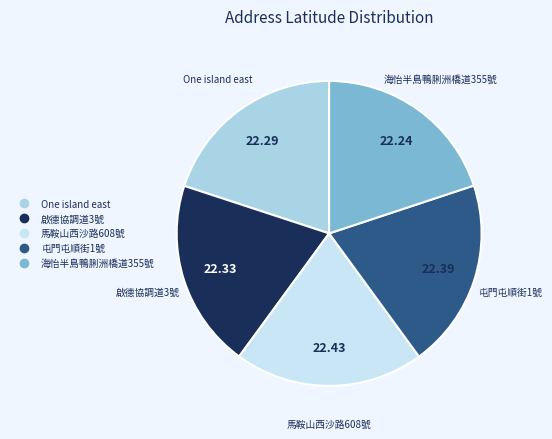

Count the number of slices in the pie.

5